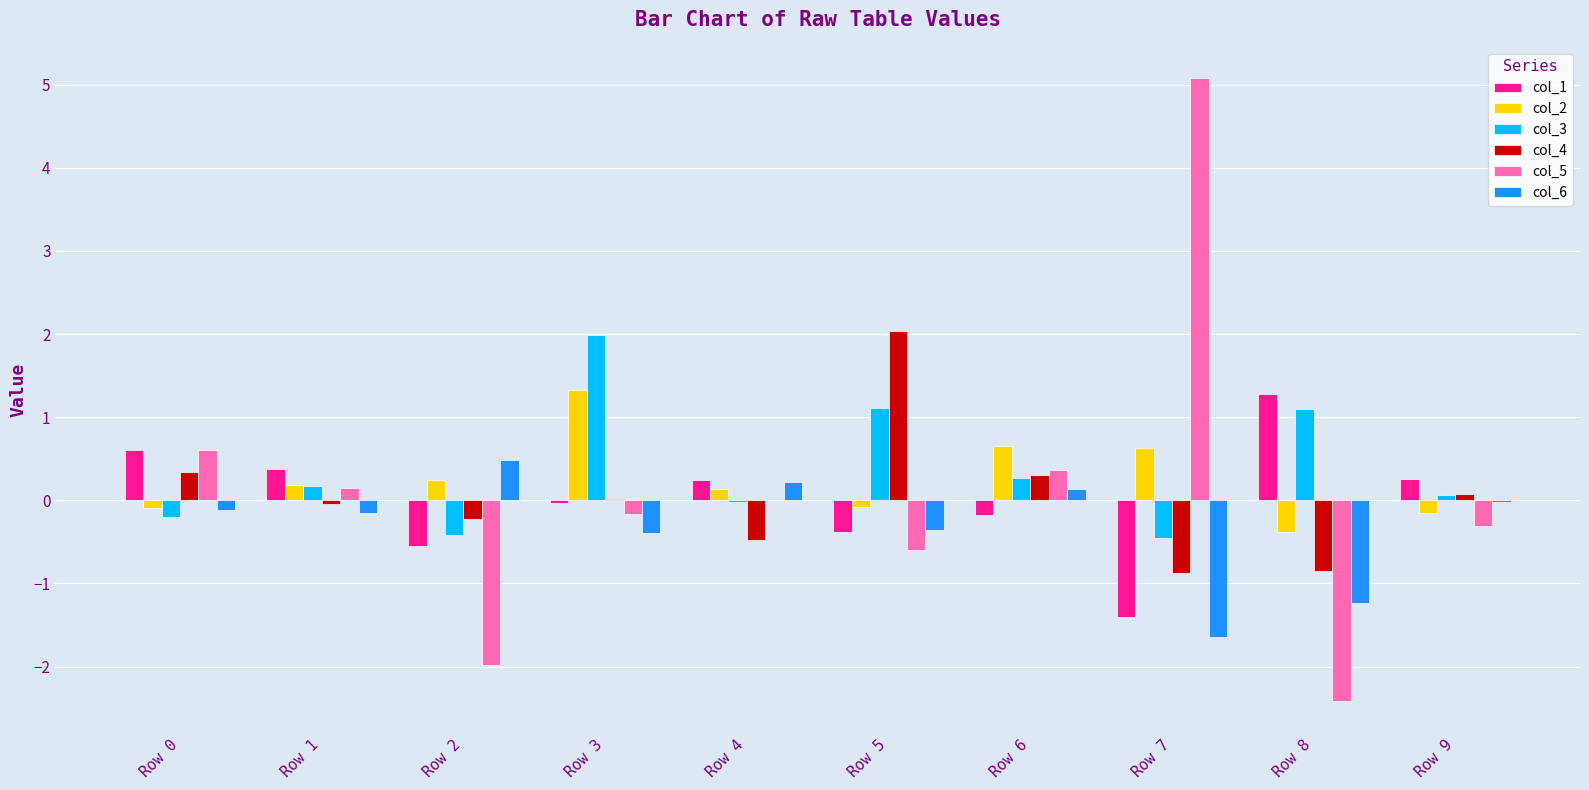

Is it true that col_4 equals -0.9 at Row 8?

True